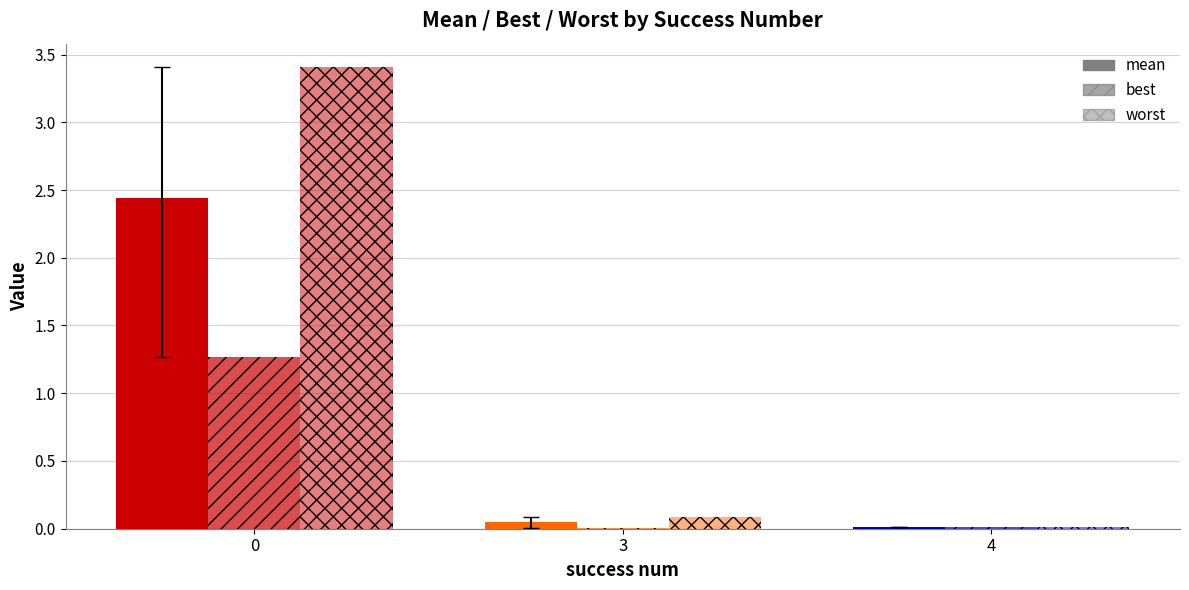

What is the spread (max minus min) of values at 3?

0.1